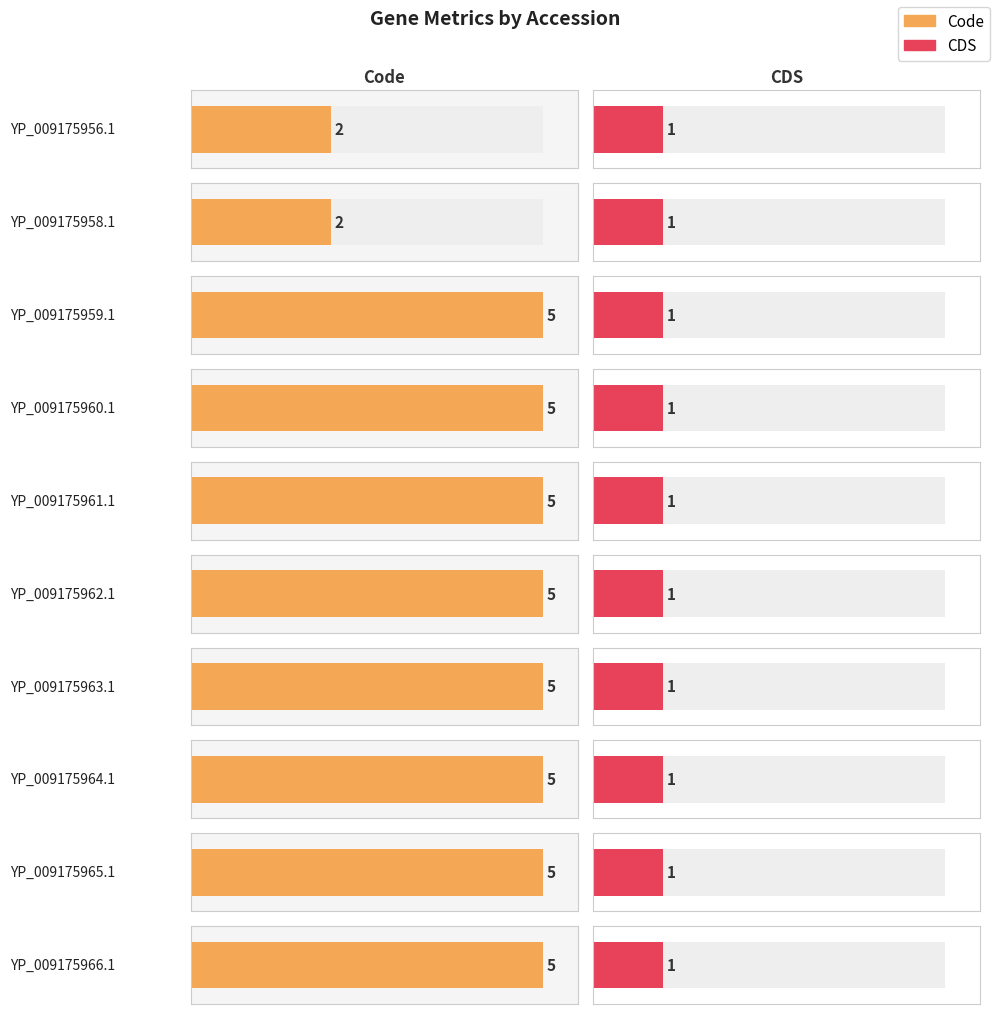

What is the value of the CDS bar at the 1st from the left?

1